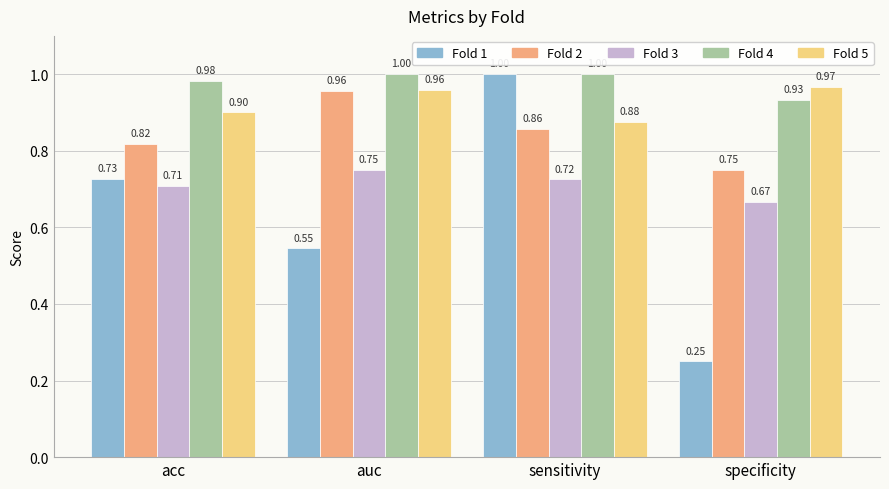

Which series has the largest total across all categories?

Fold 4